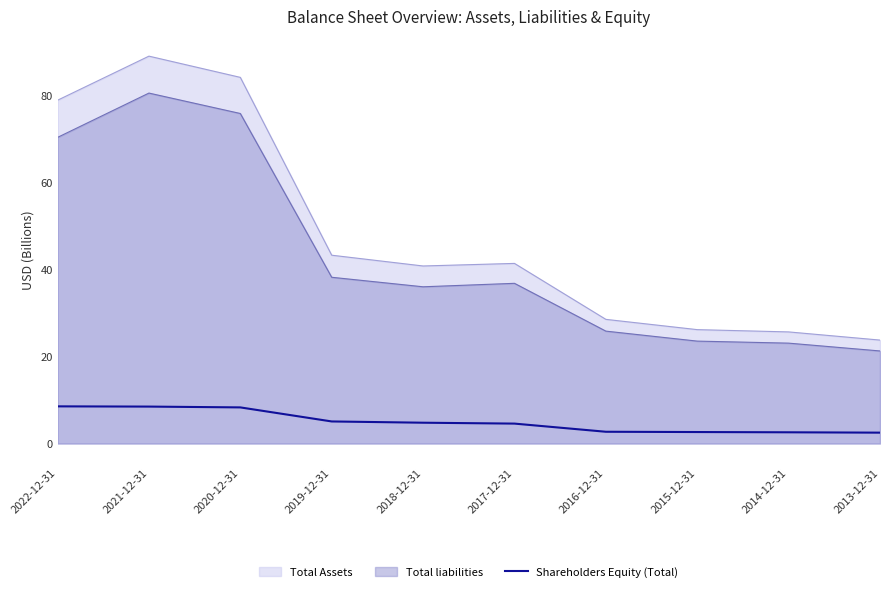

Is it true that Total liabilities equals 18.5 at 2019-12-31?

False